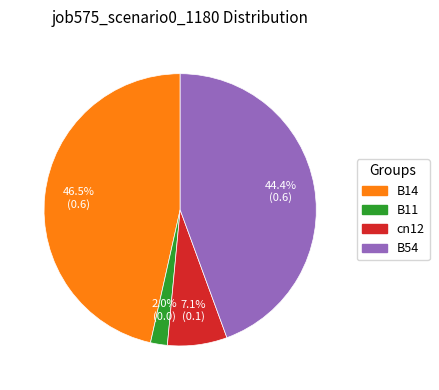

To the nearest percent, what is the combined percentage of B54 and B11?

46%